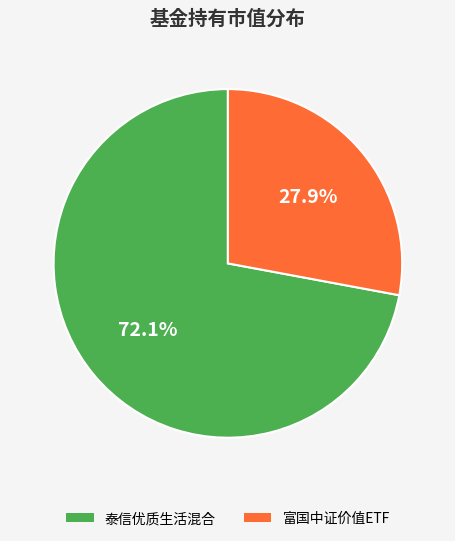

What percentage is NOT represented by 泰信优质生活混合?

27.9%